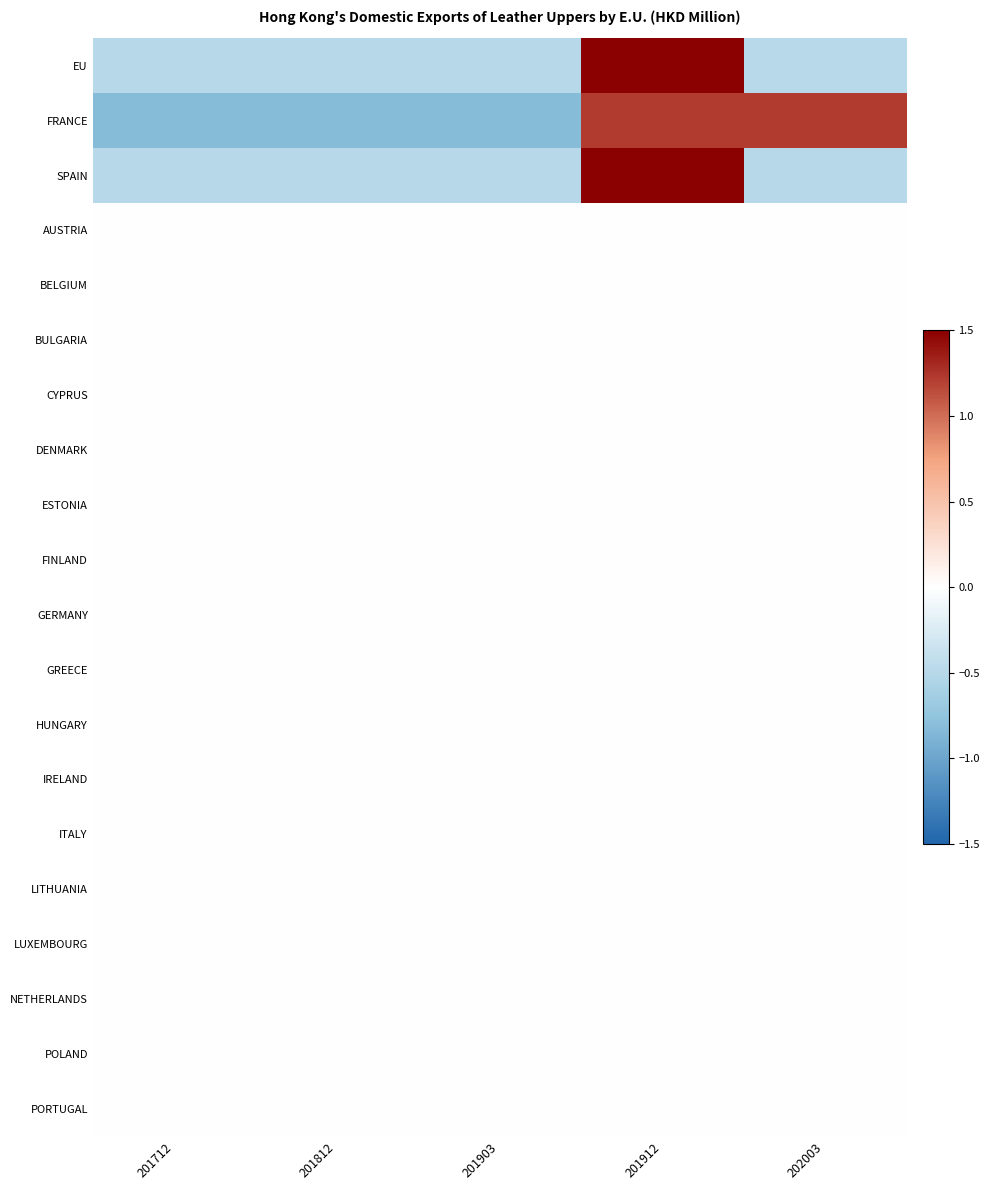

What is the minimum value shown in the chart?

-0.8